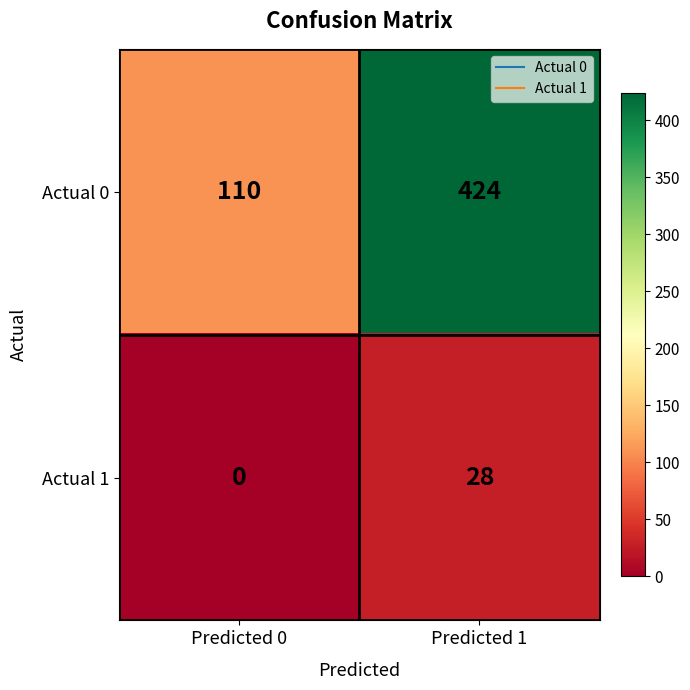

Which category has the lowest value across all series?

Predicted 0